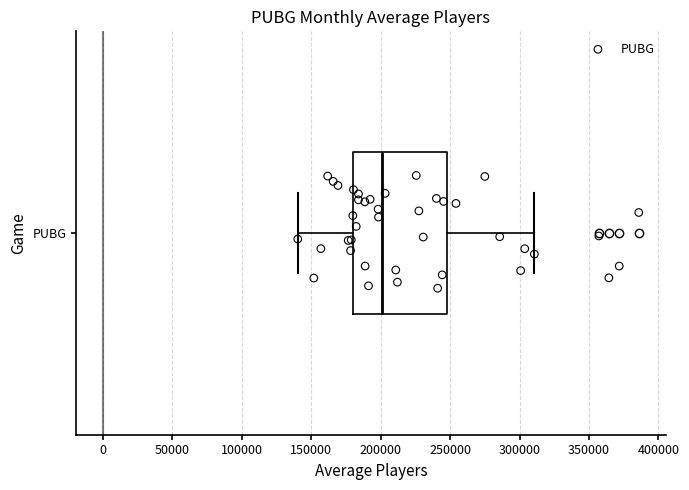

Transcribe this box plot: give where the median line is, the range the box spans, and where the two whiskers end, as read against the x-axis. The values are not printed on the chart, so give them approximately, as read against the axis.

median 200000, box 180000 to 250000, whiskers 140000 to 310000